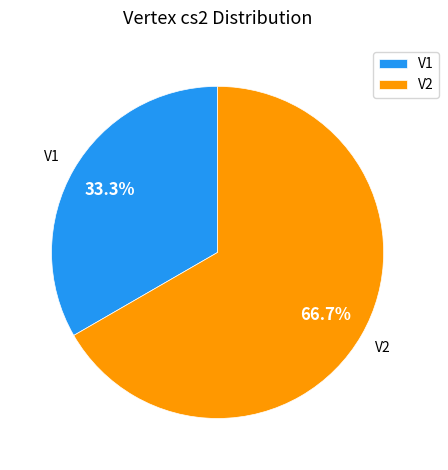

Which slice represents more than half of the pie?

V2